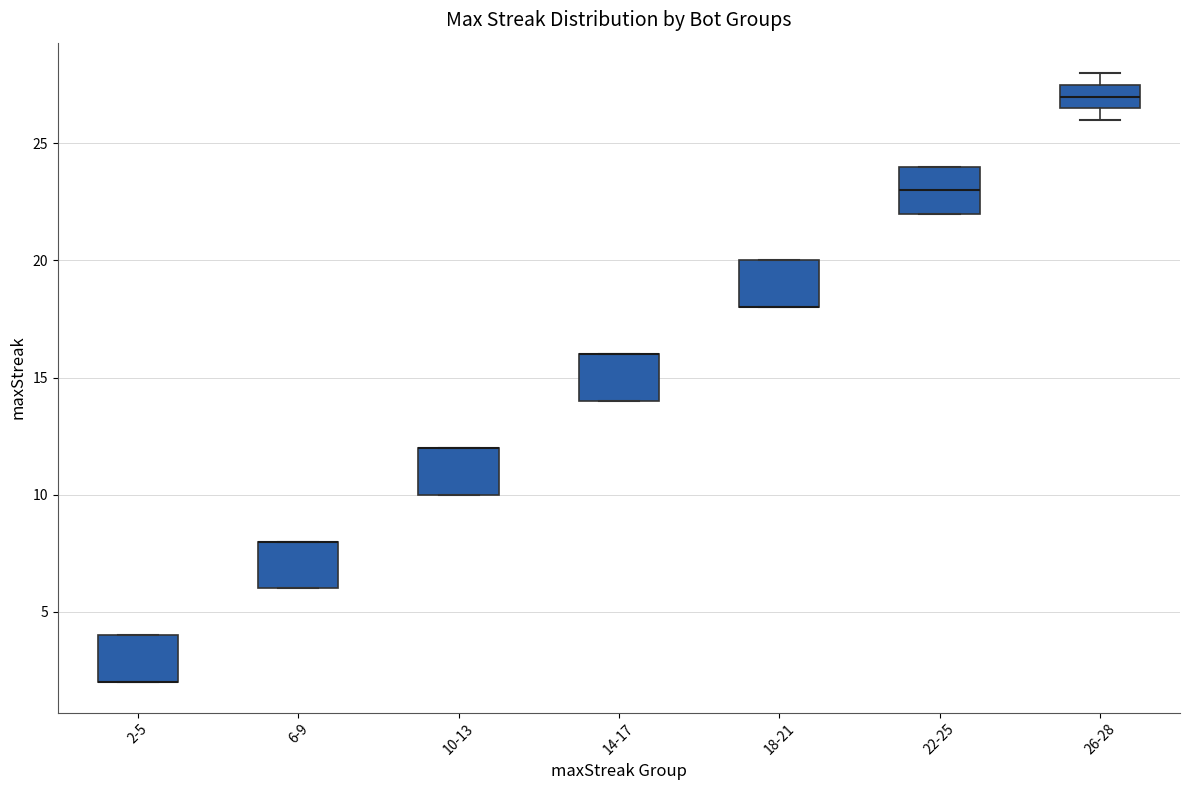

Reading left to right, read every box against the y-axis: the position of its median line, the range the box covers, and the ends of its whiskers. The values are not printed on the chart, so give them approximately, as read against the axis.

2-5: median 2.0 (drawn on the box's lower edge), box 2.0 to 4.0, whiskers 2.0 to 4.0
6-9: median 8.0 (drawn on the box's upper edge), box 6.0 to 8.0, whiskers 6.0 to 8.0
10-13: median 12.0 (drawn on the box's upper edge), box 10.0 to 12.0, whiskers 10.0 to 12.0
14-17: median 16.0 (drawn on the box's upper edge), box 14.0 to 16.0, whiskers 14.0 to 16.0
18-21: median 18.0 (drawn on the box's lower edge), box 18.0 to 20.0, whiskers 18.0 to 20.0
22-25: median 23.0, box 22.0 to 24.0, whiskers 22.0 to 24.0
26-28: median 27.0, box 26.5 to 27.5, whiskers 26.0 to 28.0